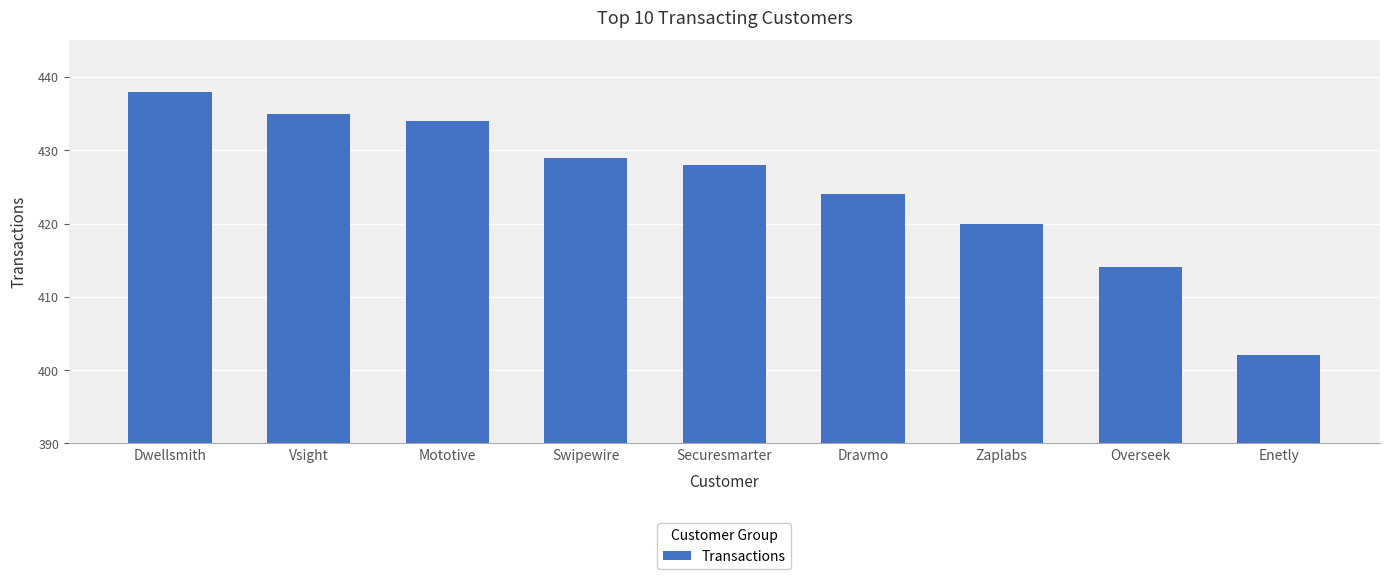

What is the ratio of the value at Enetly to the value at Vsight?

0.9